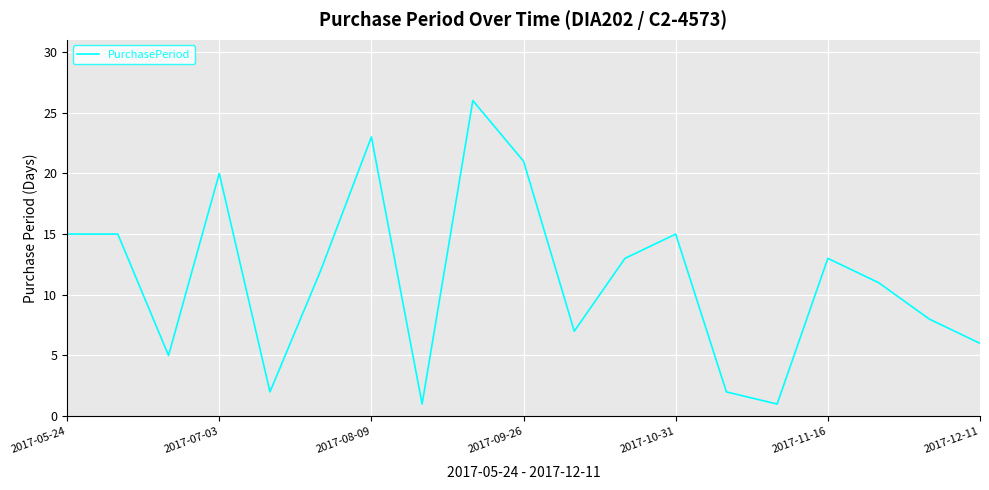

What is the greatest value displayed?

26